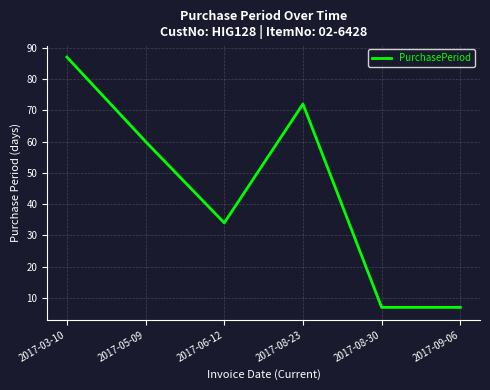

What is the change in value from 2017-03-10 to 2017-06-12?

-53